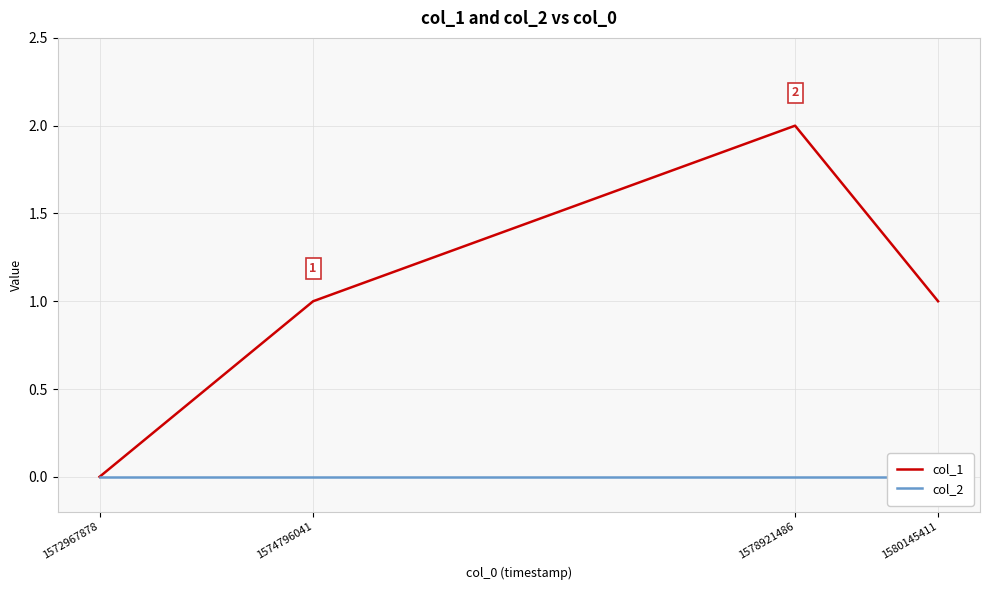

Does the chart display data point markers on the line(s)?

No